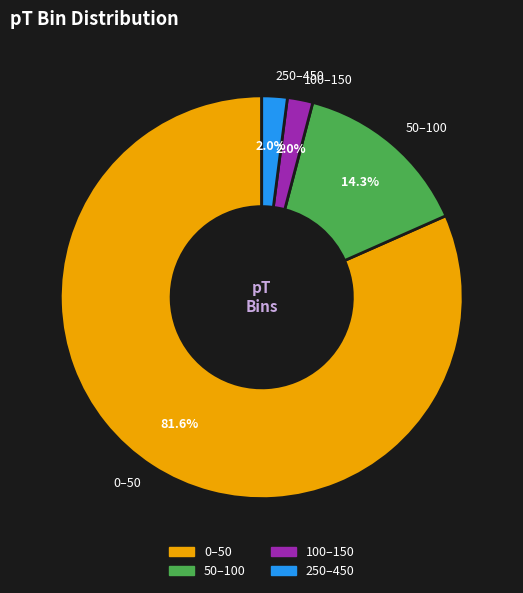

How many segments does this pie chart have?

4